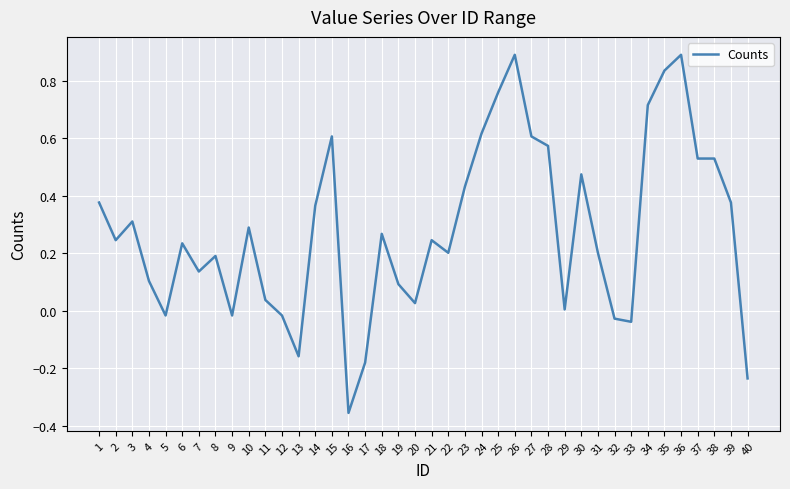

What is the change in value from 24 to 40?

-0.9